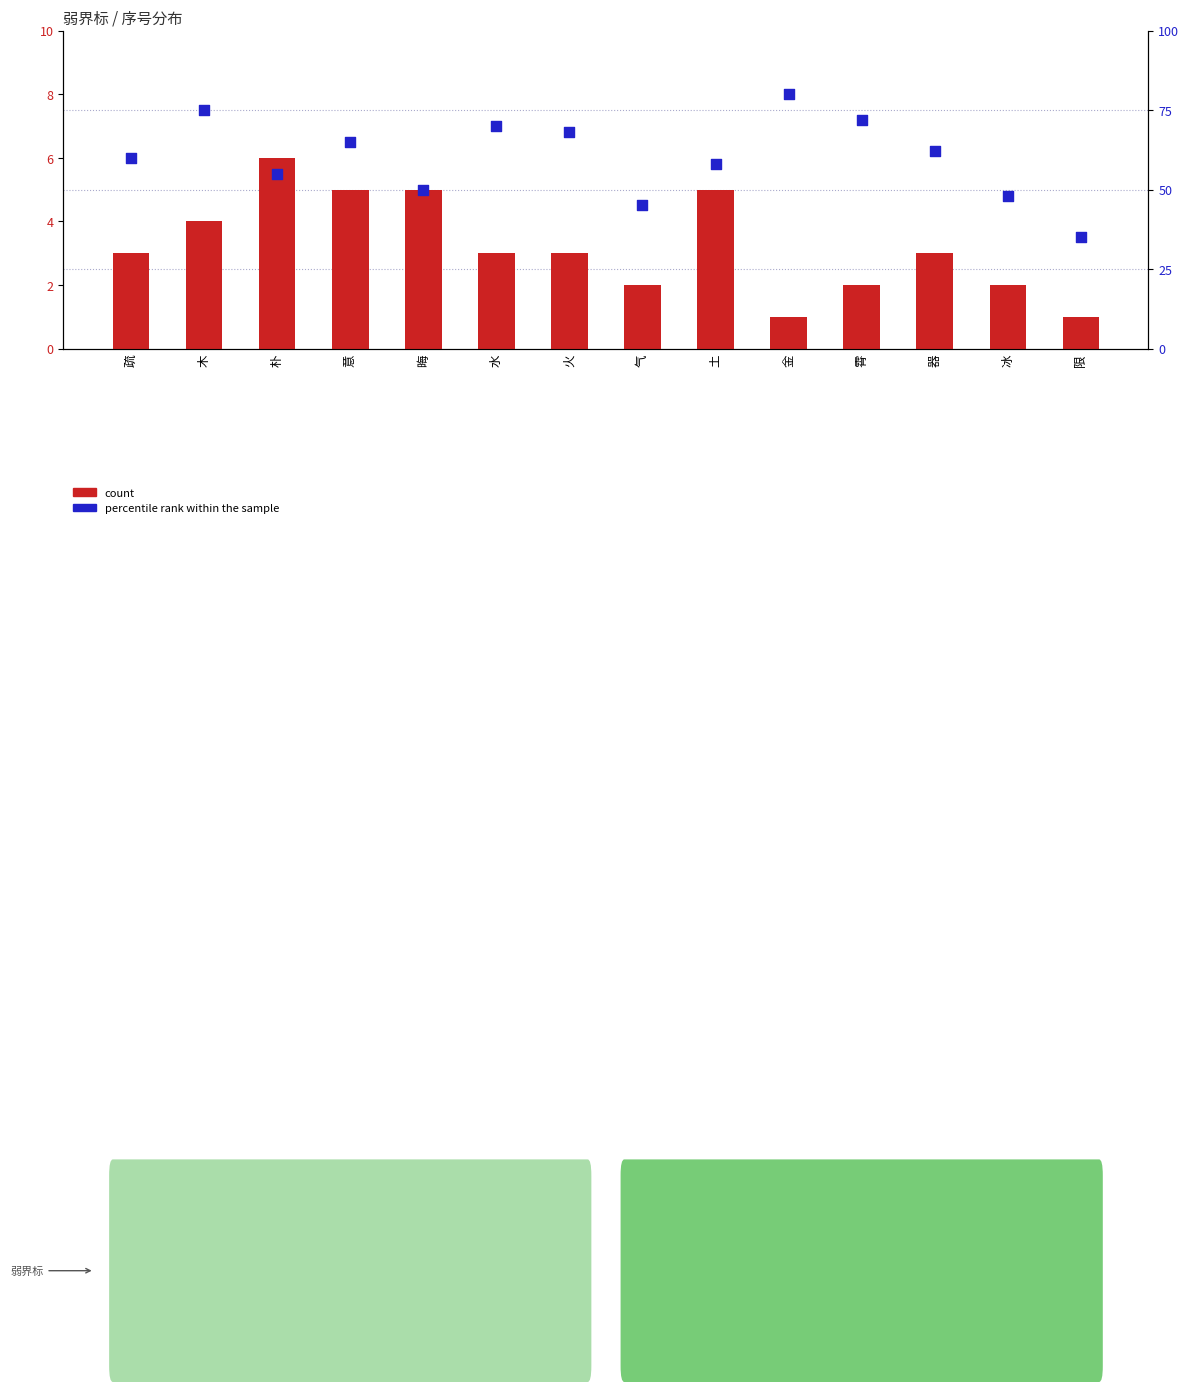

Which series reaches the maximum Y coordinate?

percentile rank within the sample